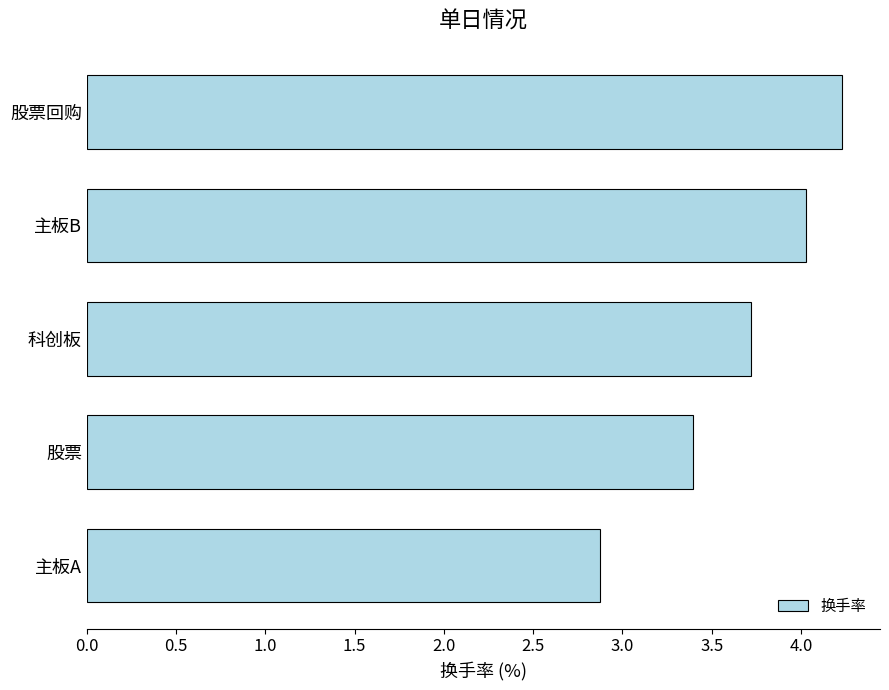

What is the minimum value shown in the chart?

2.9